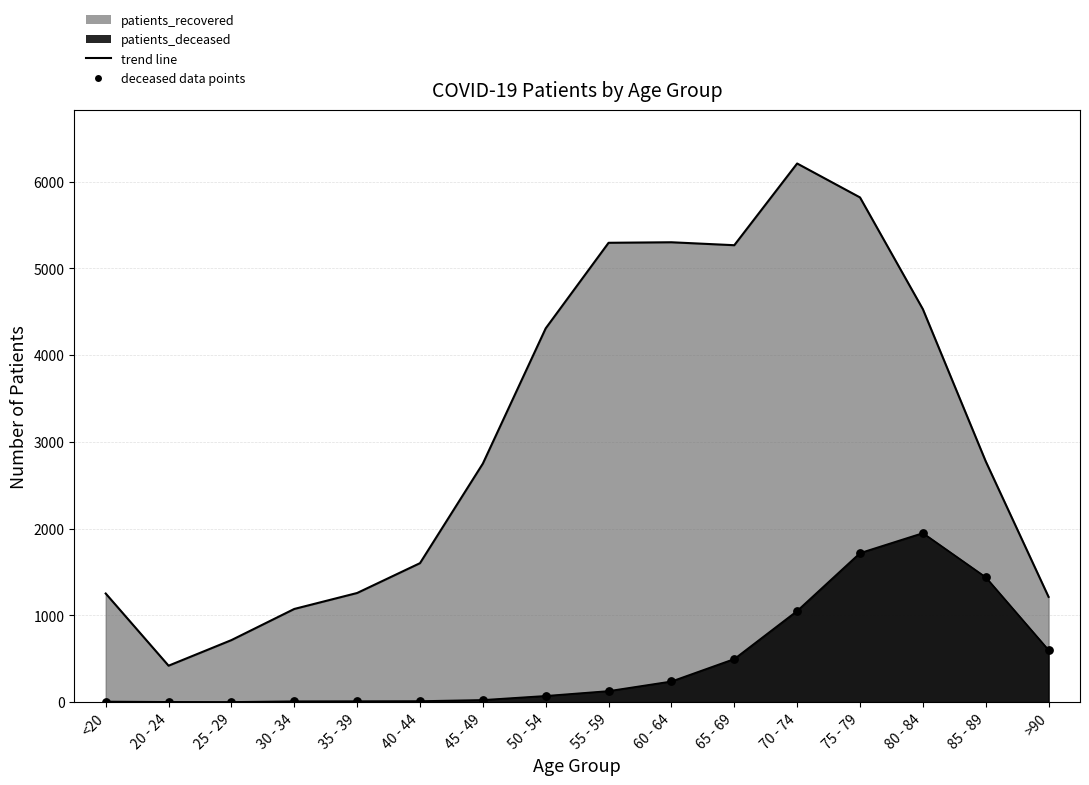

Is the value of patients_deceased at 55 - 59 greater than the value of patients_recovered at 75 - 79?

No